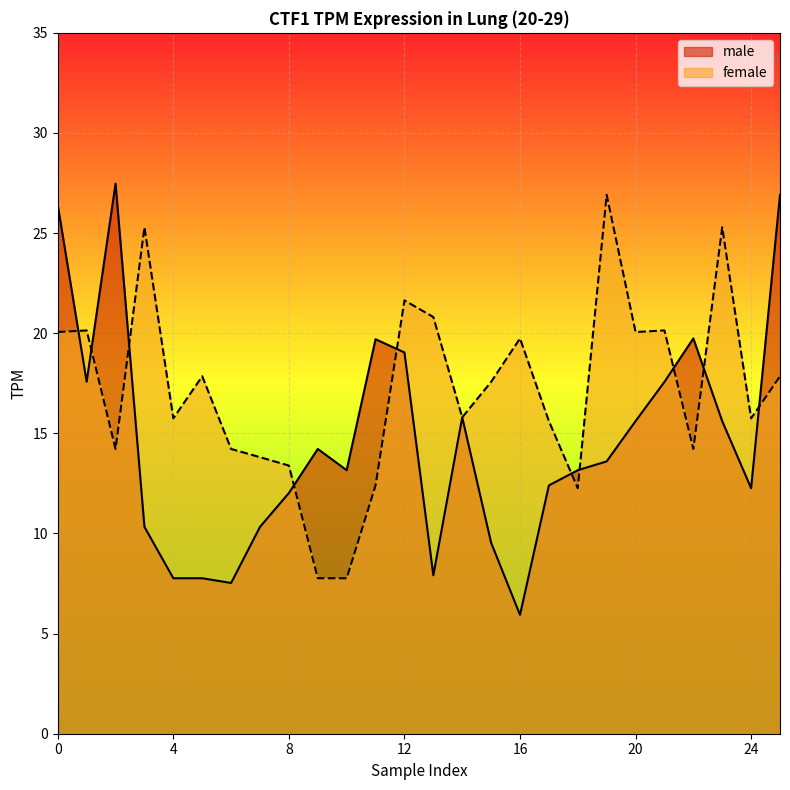

What is the sum of the female values at 22 and 21?

34.4